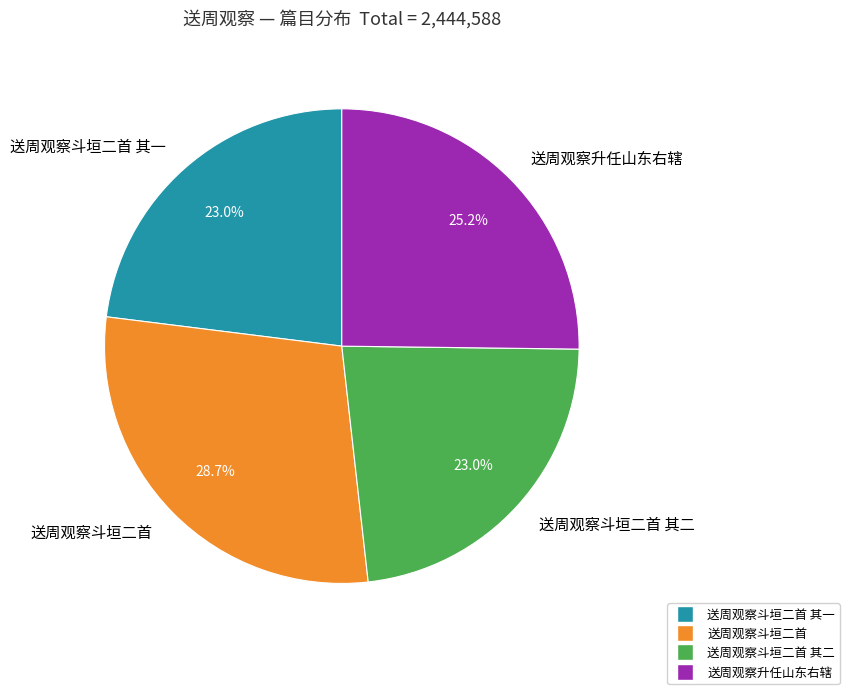

Which category has the biggest portion of the pie?

送周观察斗垣二首